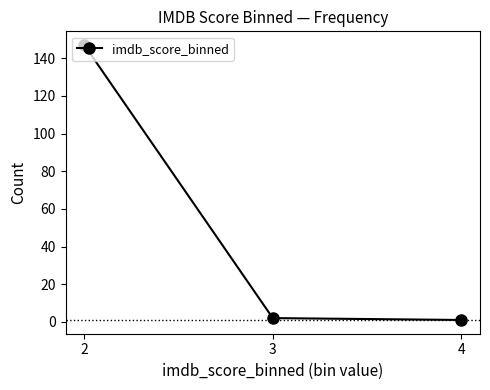

What is the change in value from 2 to 4?

-146